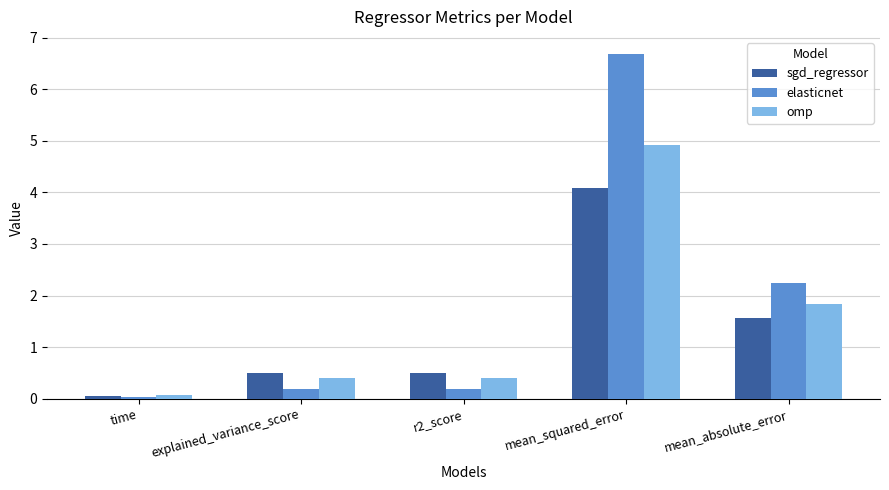

What is the sum of all omp values?

7.6